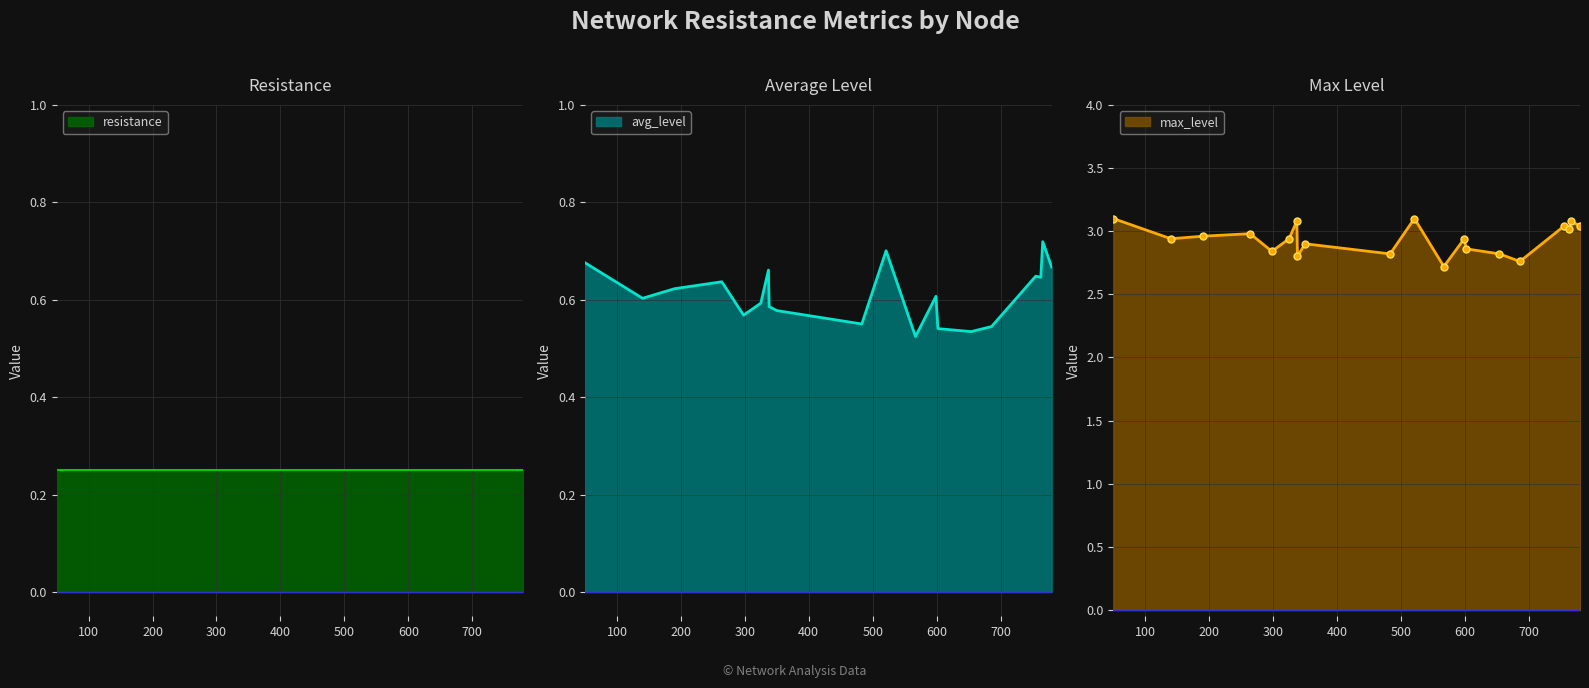

True or false: max_level and avg_level cross at least once.

False